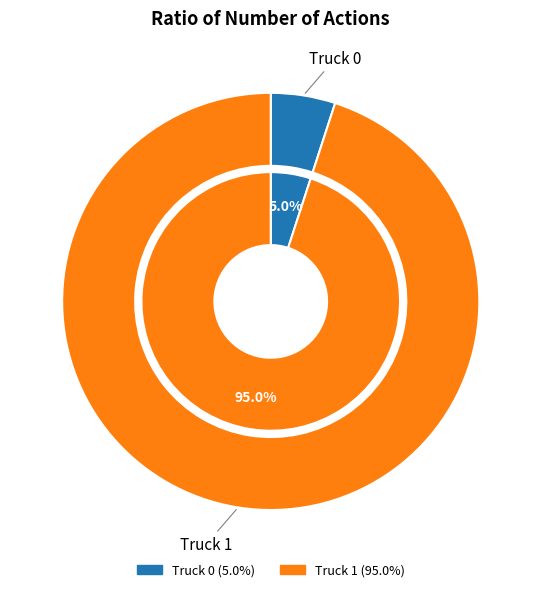

Between Truck 0 and Truck 1, which is larger?

Truck 1